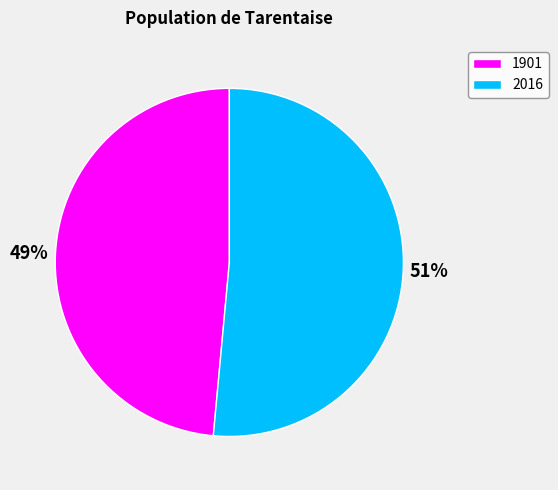

What percentage is the 1901 slice, to the nearest percent?

49%